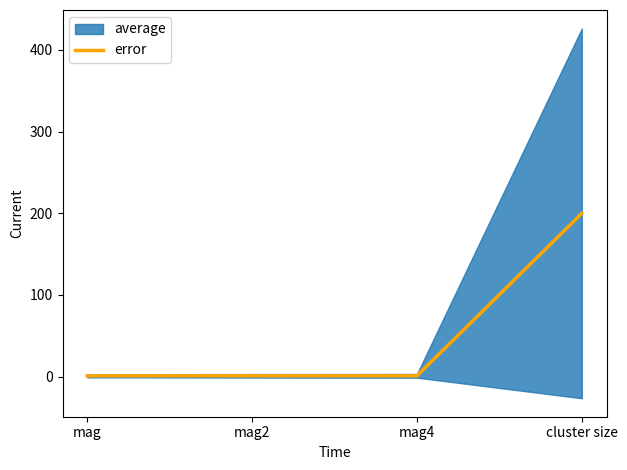

Reading left to right, extract all data points from this chart.

1.0	1.0	1.0	199.9